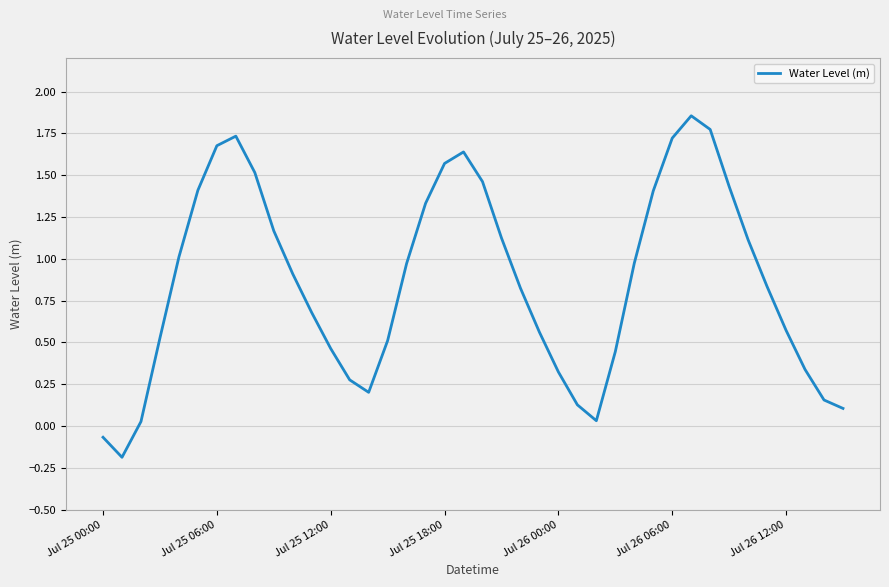

What is the difference between the maximum and minimum values?

2.0